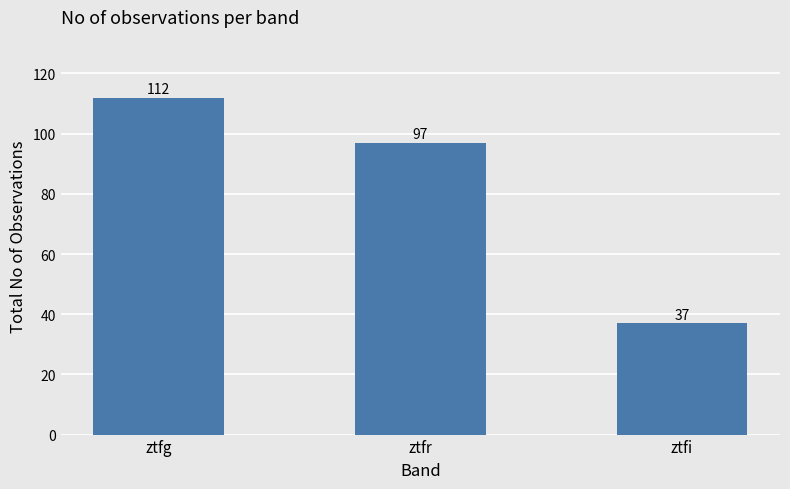

Which has a higher value, ztfg or ztfi?

ztfg